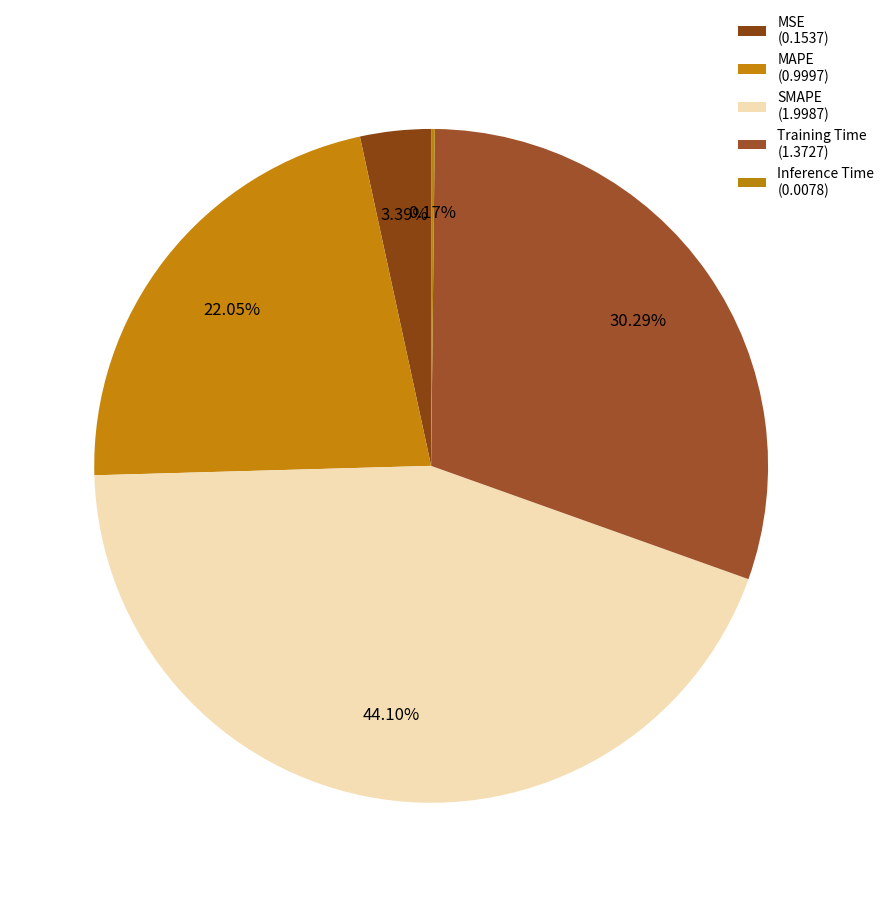

What percentage is the MAPE slice, to the nearest percent?

22%